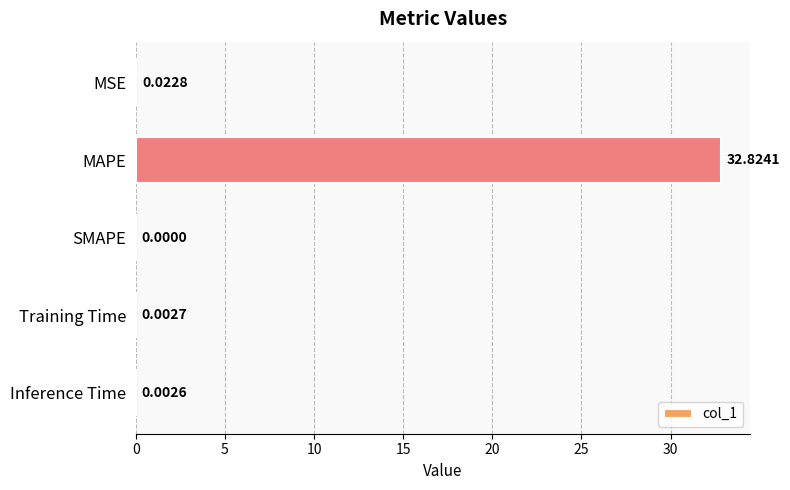

Which has a higher value, SMAPE or Inference Time?

Inference Time